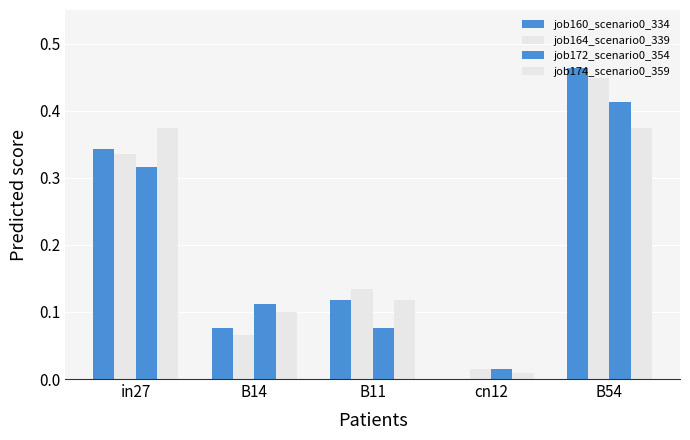

What is the total value across all series at B11?

0.4